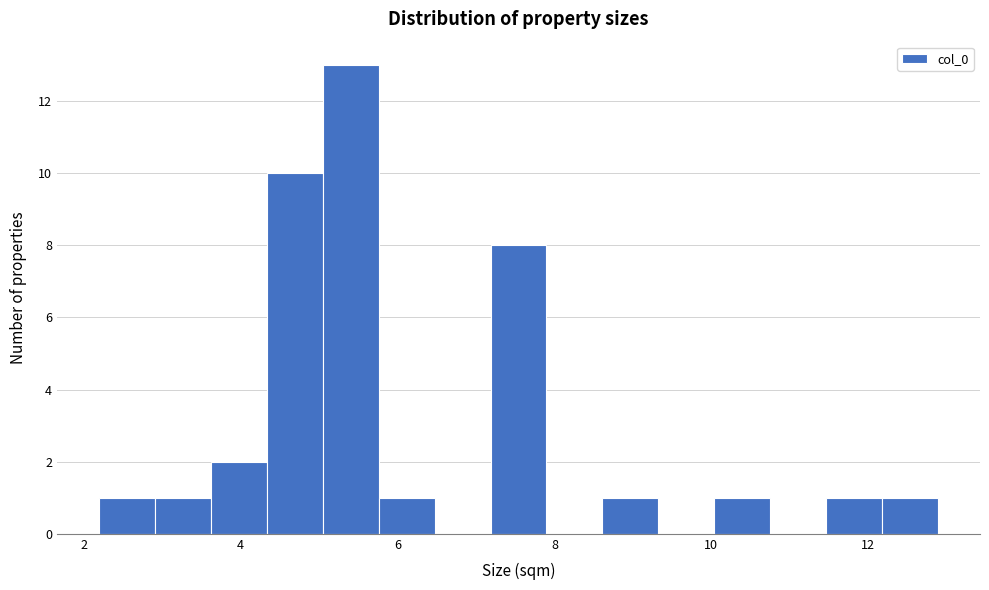

Read against the x-axis, roughly where is the centre of the tallest bar?

5.4